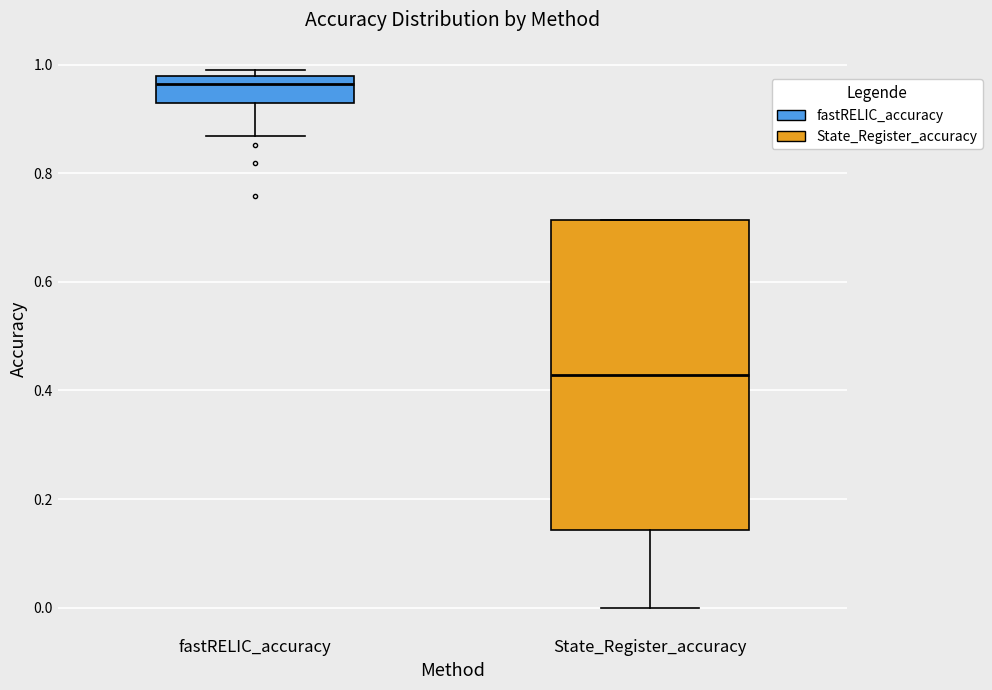

Which box has the lowest median line?

State_Register_accuracy